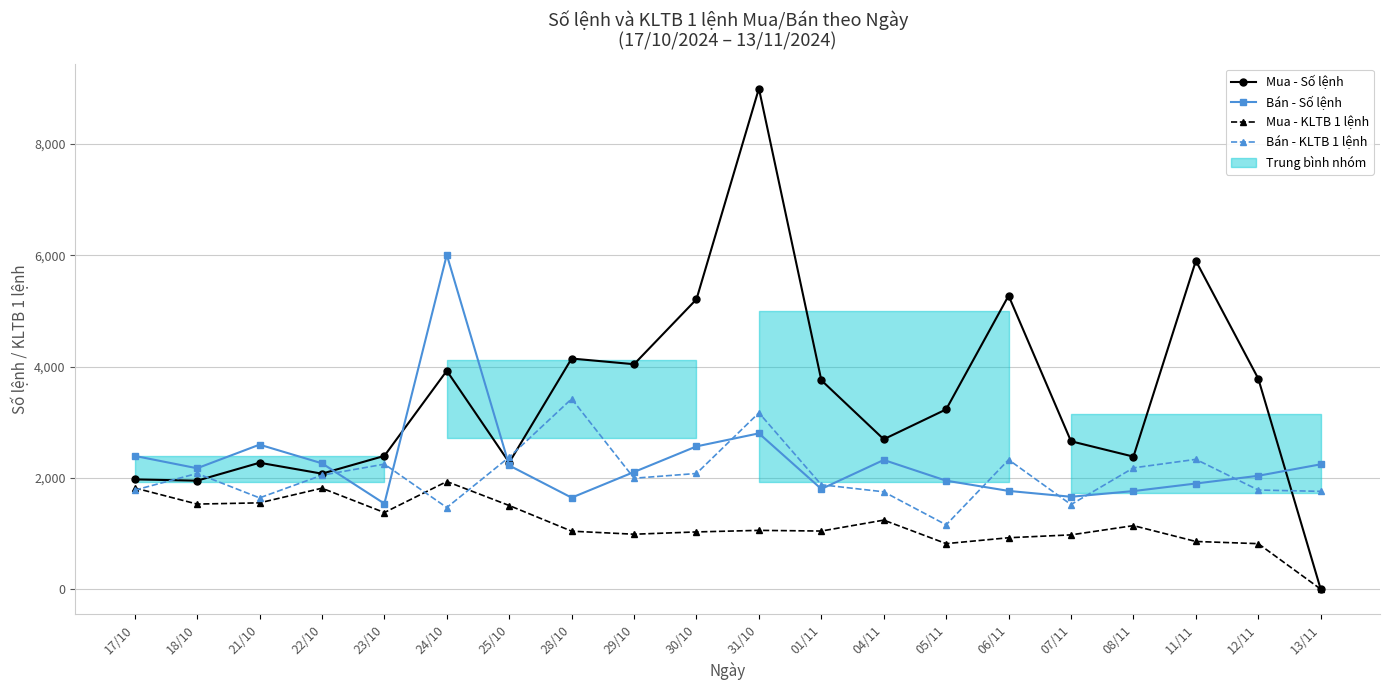

Reading left to right, list all the values displayed in this chart.

Mua - Số lệnh: 1975.0	1952.0	2274.0	2078.0	2397.0	3926.0	2278.0	4146.0	4044.0	5211.0	8996.0	3756.0	2696.0	3233.0	5275.0	2660.0	2384.0	5901.0	3785.0	3.0
Bán - Số lệnh: 2397.0	2175.0	2599.0	2264.0	1540.0	6009.0	2225.0	1647.0	2108.0	2568.0	2802.0	1803.0	2324.0	1952.0	1768.0	1663.0	1765.0	1901.0	2040.0	2246.0
Mua - KLTB 1 lệnh: 1821.4	1531.7	1553.5	1816.8	1379.4	1936.6	1505.6	1044.7	990.1	1031.3	1059.4	1047.1	1243.4	821.2	926.9	978.4	1144.3	859.9	820.5	4.0
Bán - KLTB 1 lệnh: 1782.0	2082.0	1643.0	2050.0	2249.0	1469.0	2375.0	3422.0	1996.0	2081.0	3171.0	1879.0	1752.0	1159.0	2328.0	1523.0	2182.0	2335.0	1784.0	1760.0